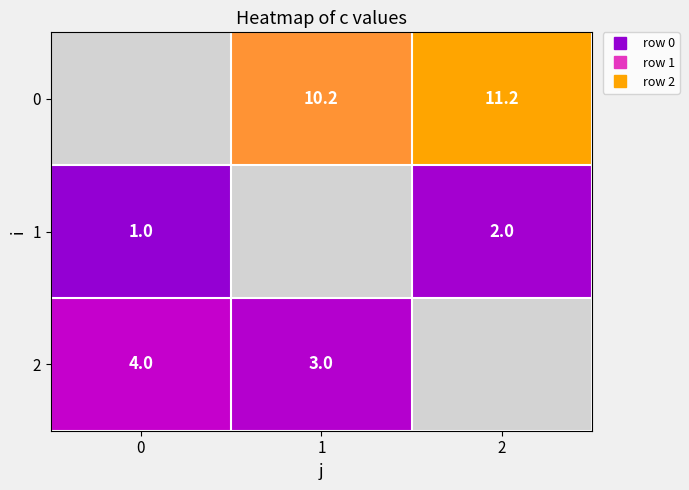

What is the maximum value shown in the chart?

11.2